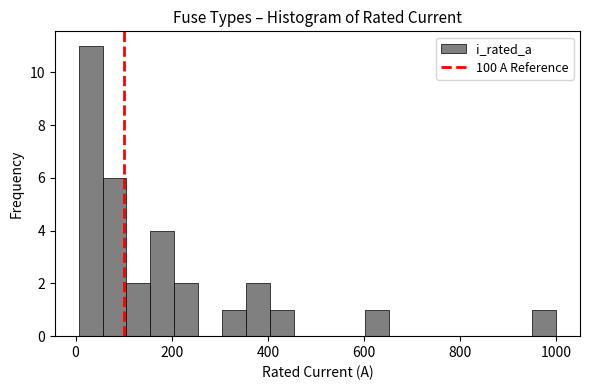

Around what value on the x-axis is the tallest bar? Give the approximate position of its centre, as read against the axis.

40